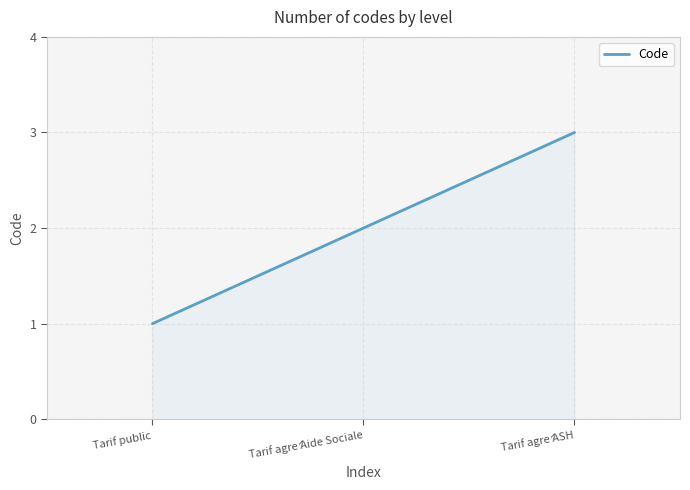

What is the change in value from Tarif public to Tarif agré Aide Sociale?

+1